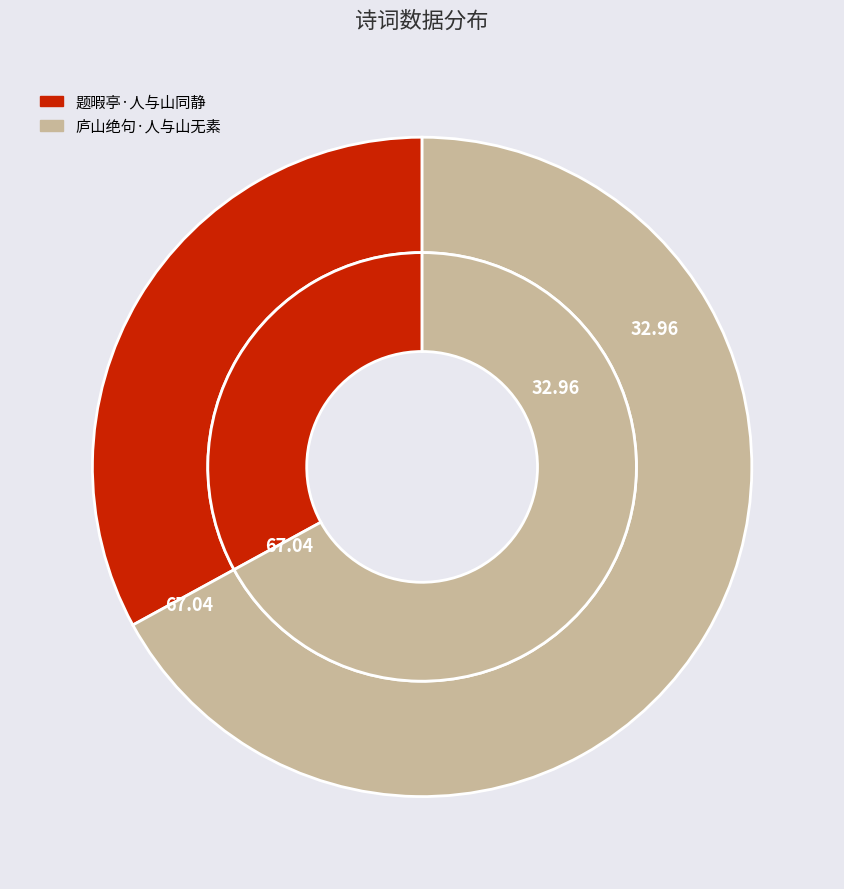

To the nearest percent, what is the combined percentage of 题暇亭·人与山同静 and 庐山绝句·人与山无素?

100%